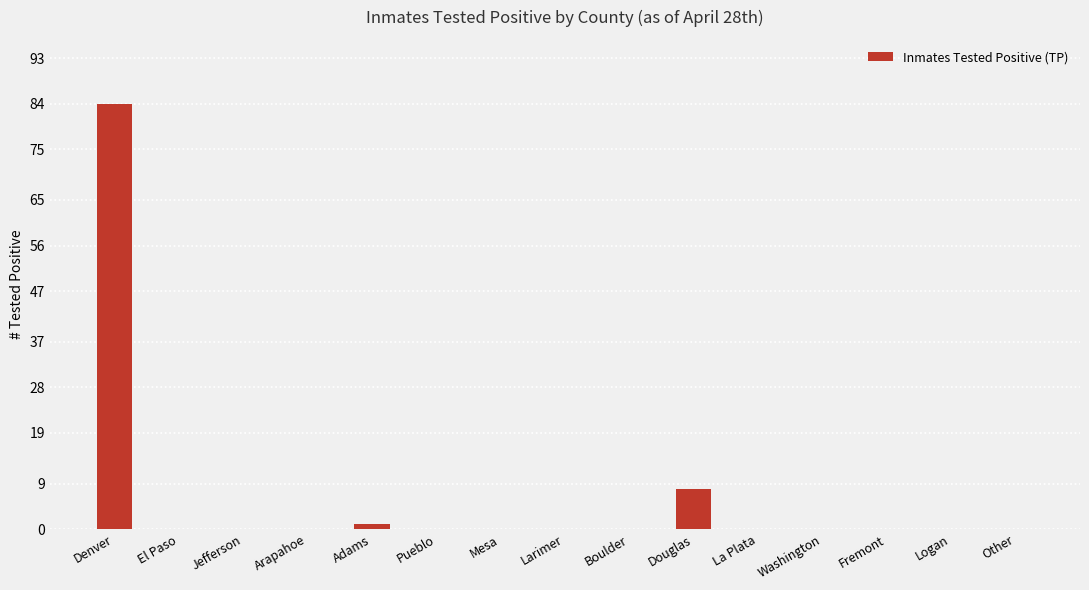

The value at Logan is 0. True or false?

True